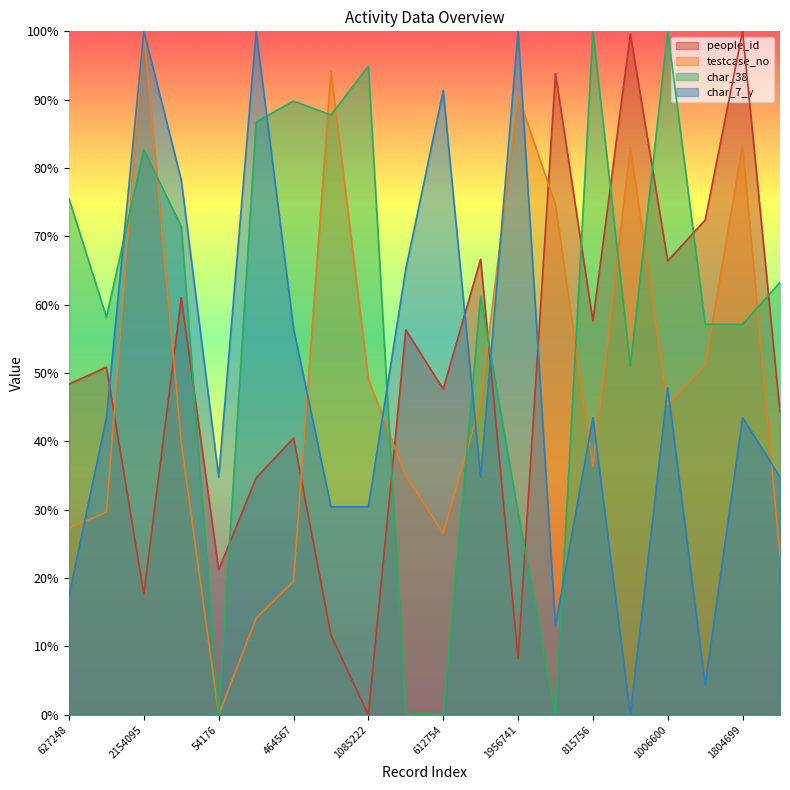

Between 54176 and 627248, which is larger?

627248